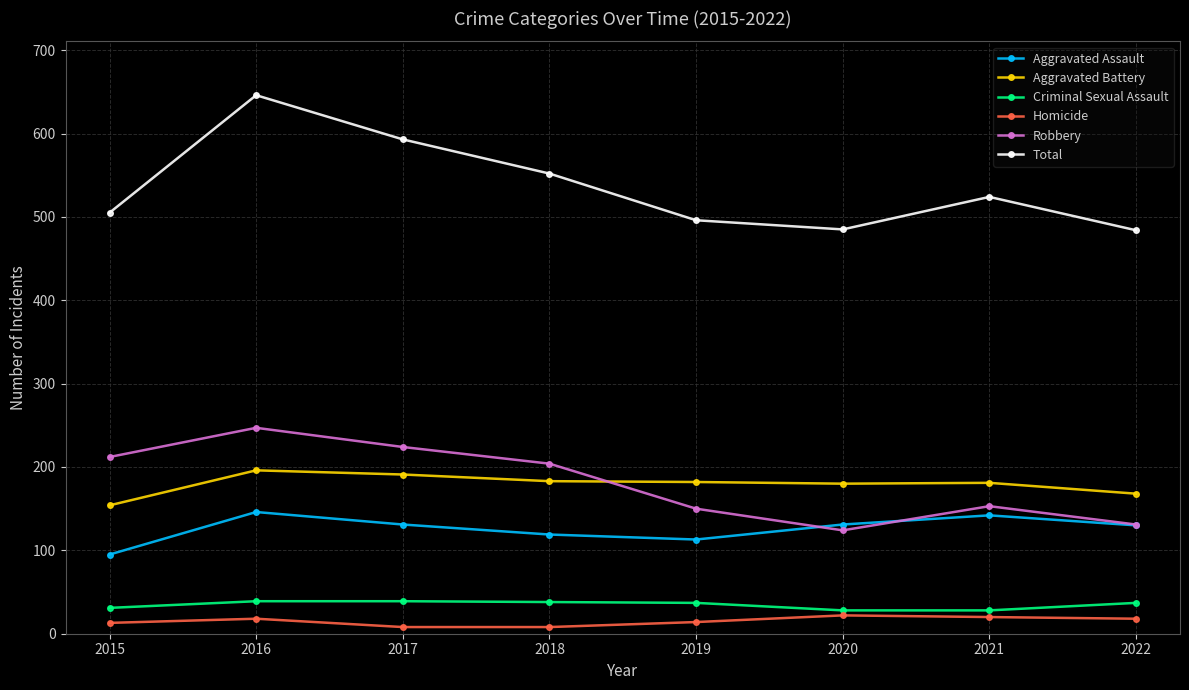

True or false: Criminal Sexual Assault and Robbery intersect in this chart.

False